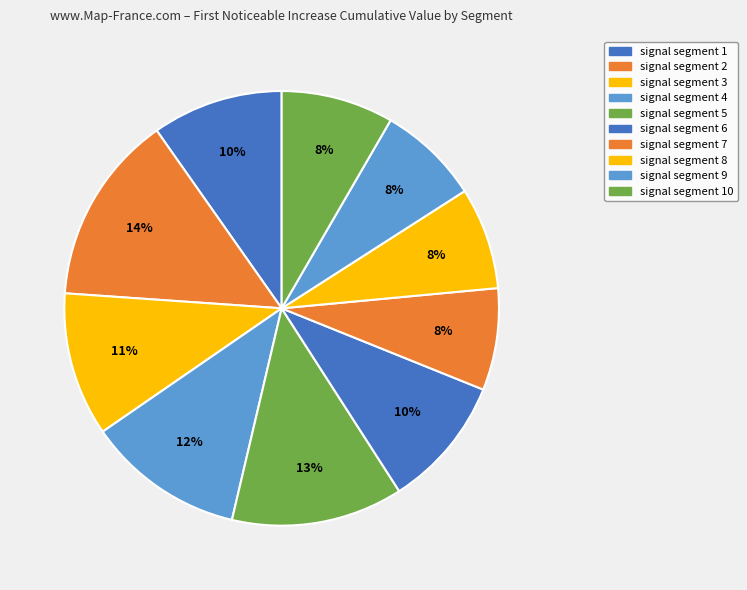

Combined, do signal segment 9 and signal segment 8 account for over 50%?

No